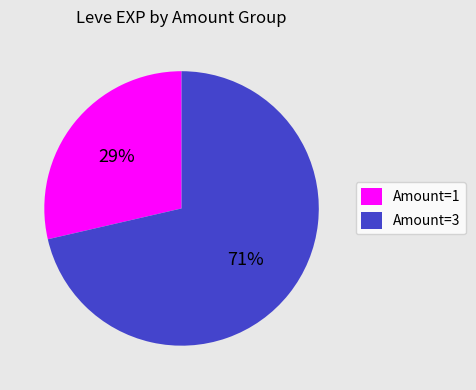

Is there any slice that represents more than half of the pie?

Yes